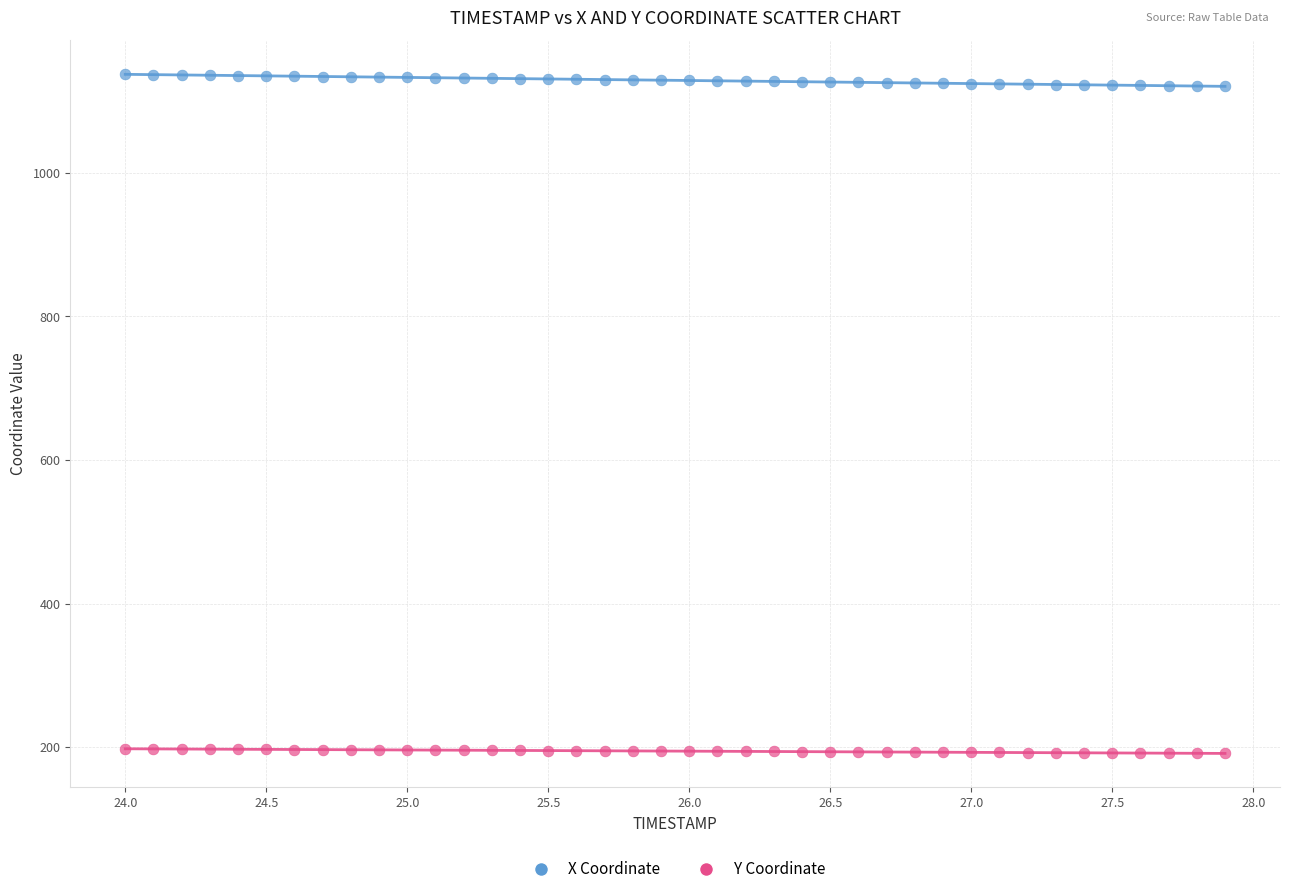

Across all data points, what is the range of X values (max minus min)?

3.9